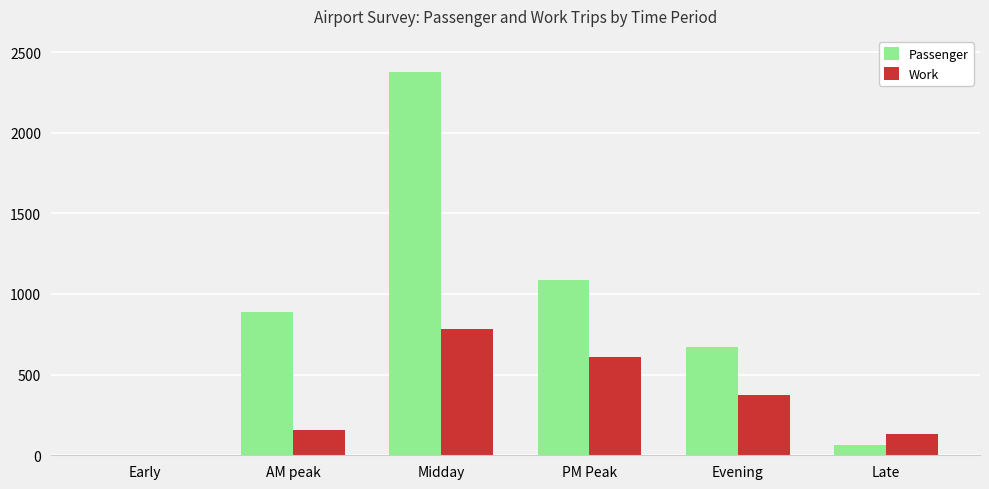

What is the greatest value displayed?

2377